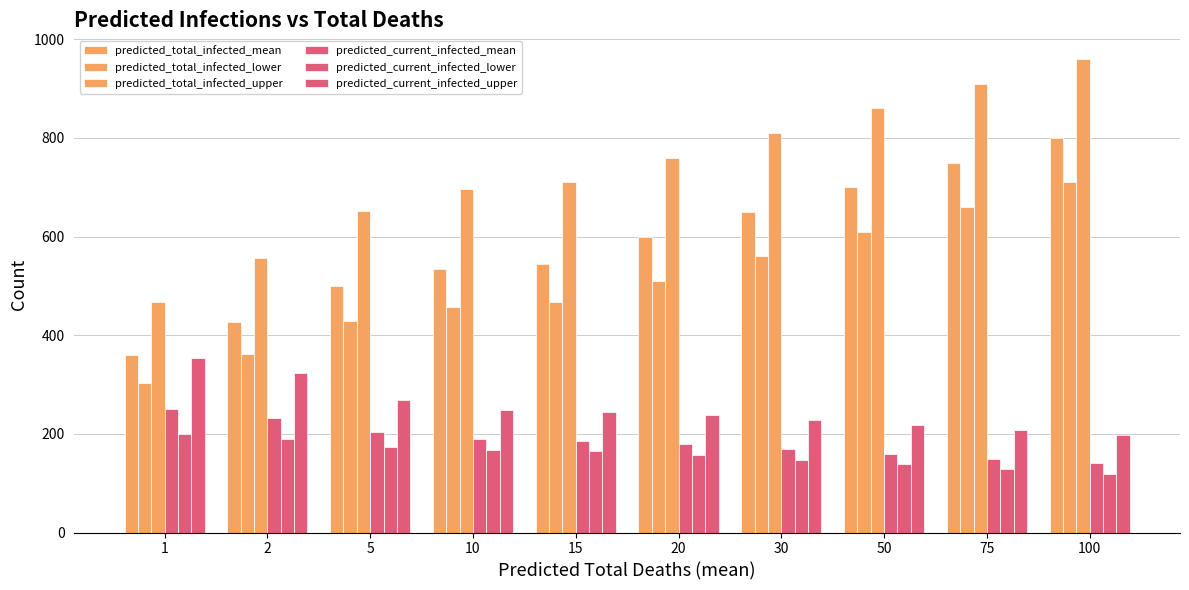

What is the total value across all series at 100?

2926